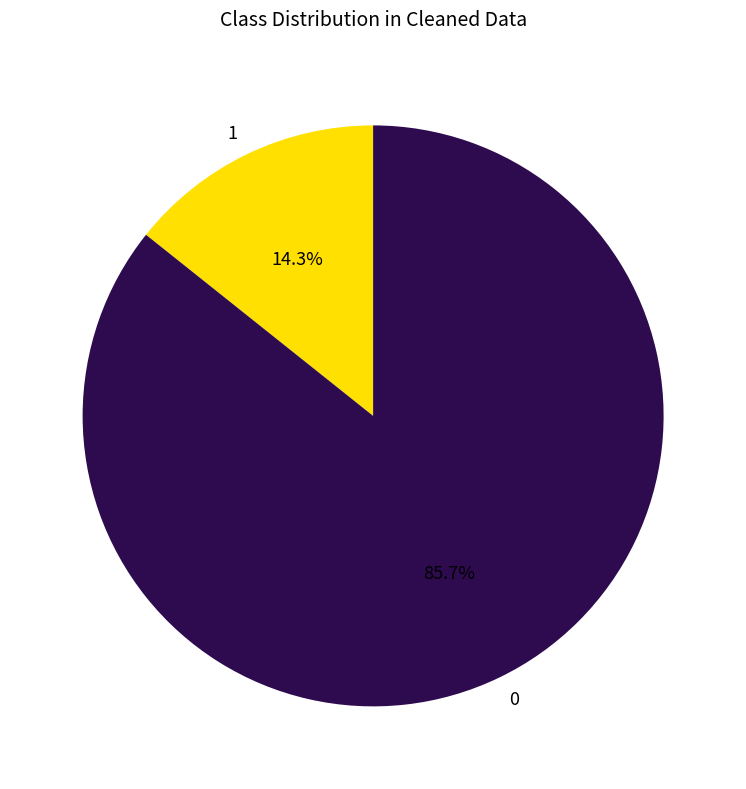

What is the largest slice in the pie chart?

0